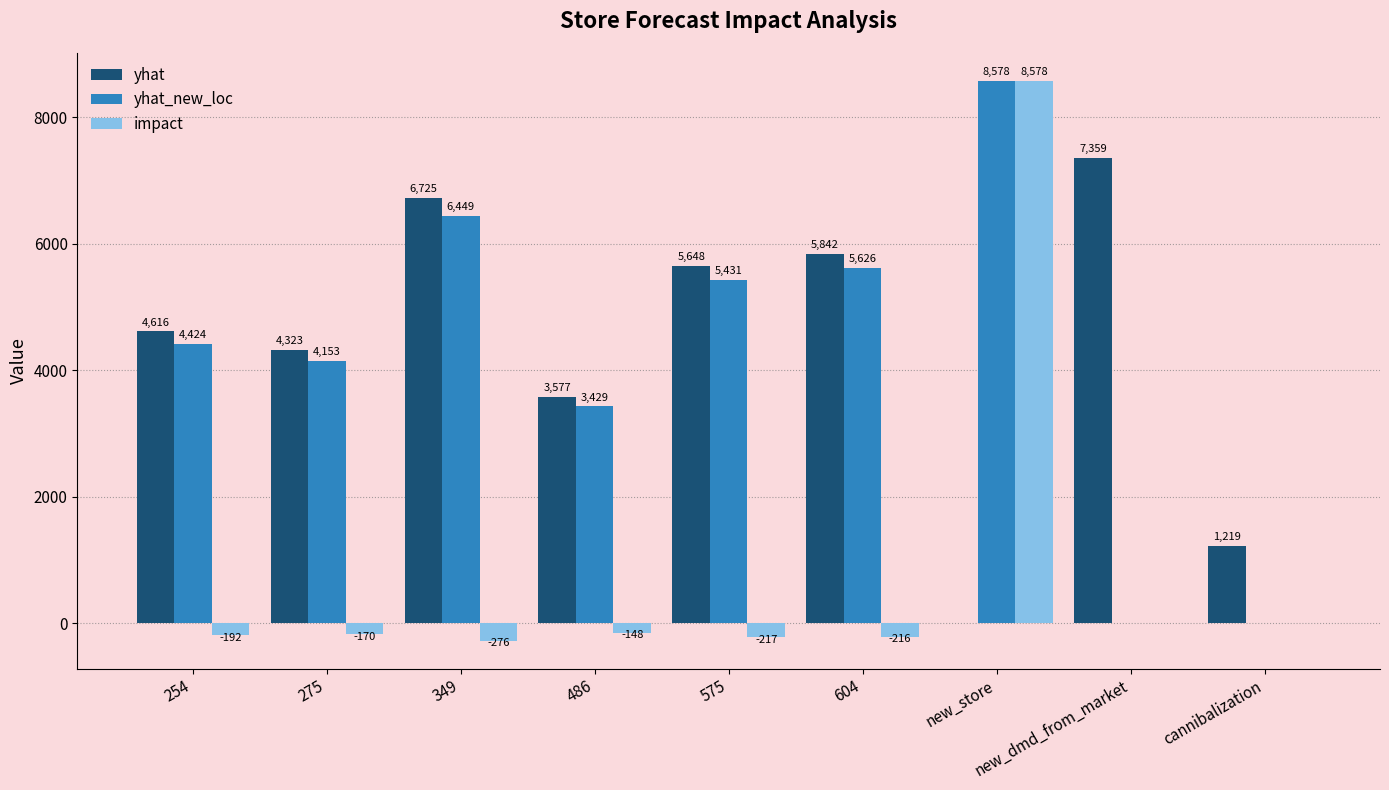

How many data points does each series have?

9